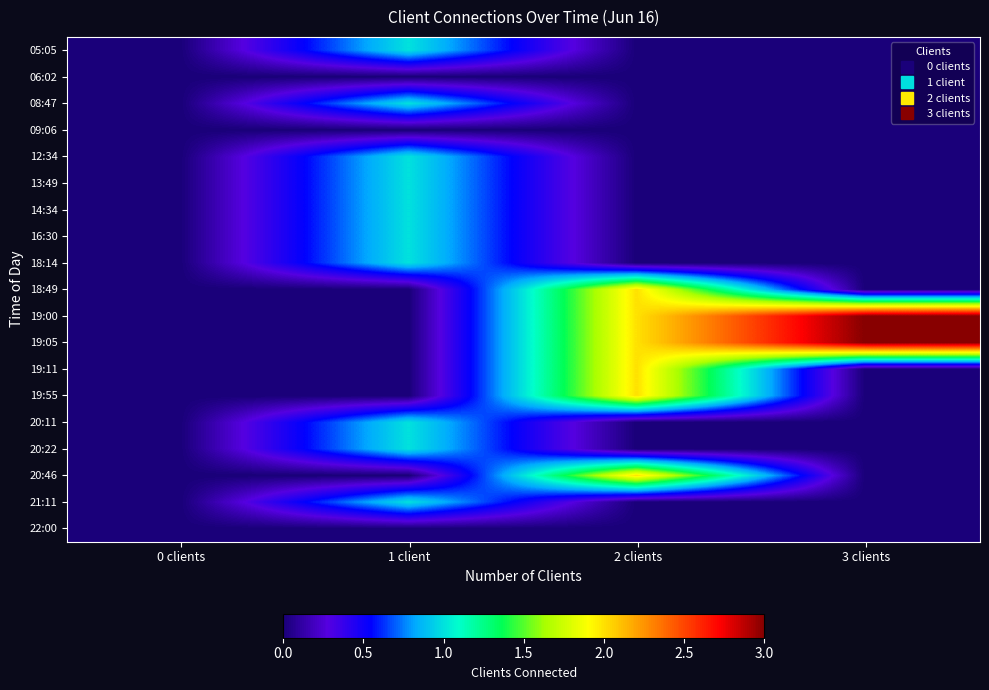

How many data points does each series have?

4